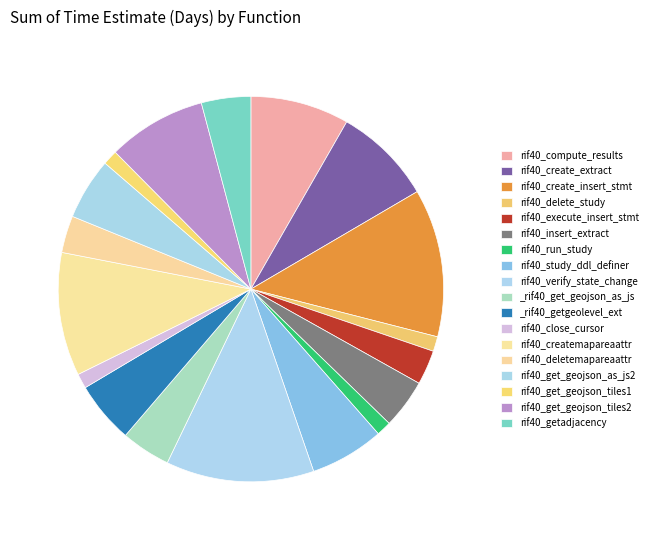

How many segments does this pie chart have?

18